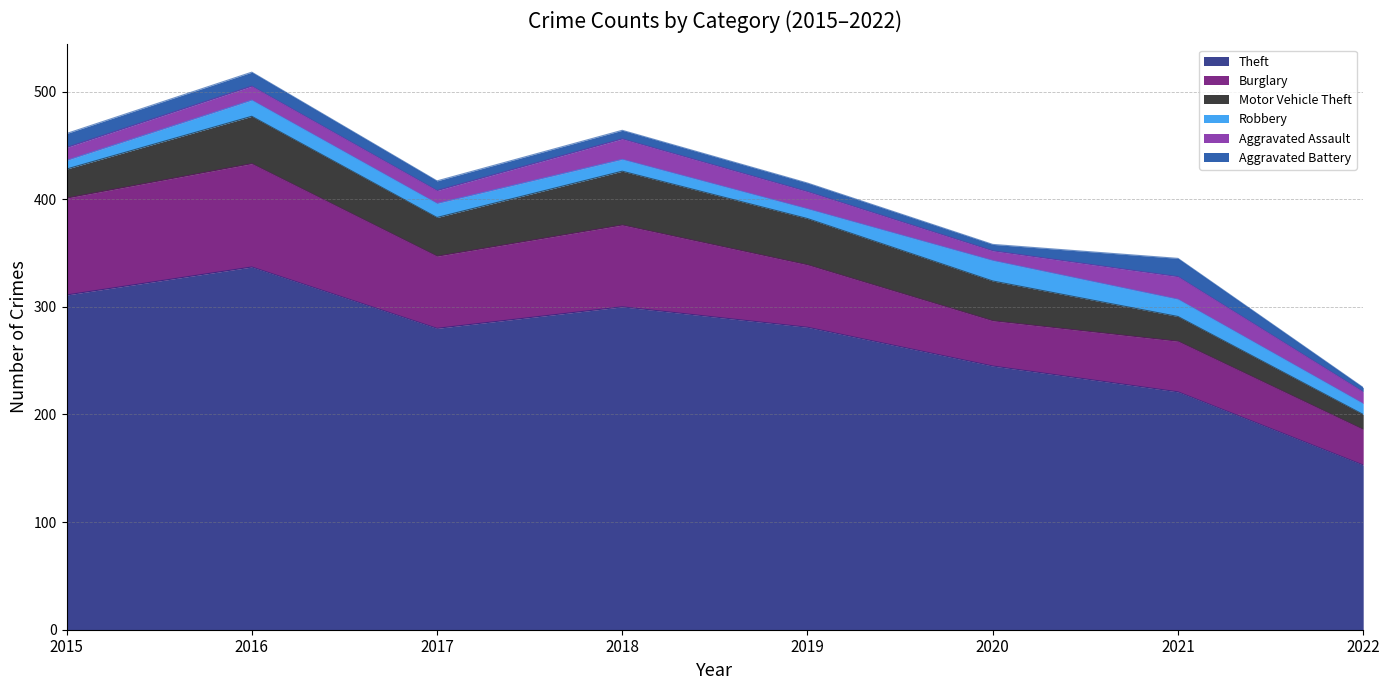

Reading left to right, transcribe all the data shown in this chart.

Theft: 311	337	280	300	281	245	221	153
Burglary: 90	96	67	76	58	42	47	33
Motor Vehicle Theft: 27	44	36	50	43	37	23	14
Robbery: 8	15	13	11	9	19	16	10
Aggravated Assault: 12	13	12	19	16	9	21	11
Aggravated Battery: 13	13	9	8	8	6	17	4